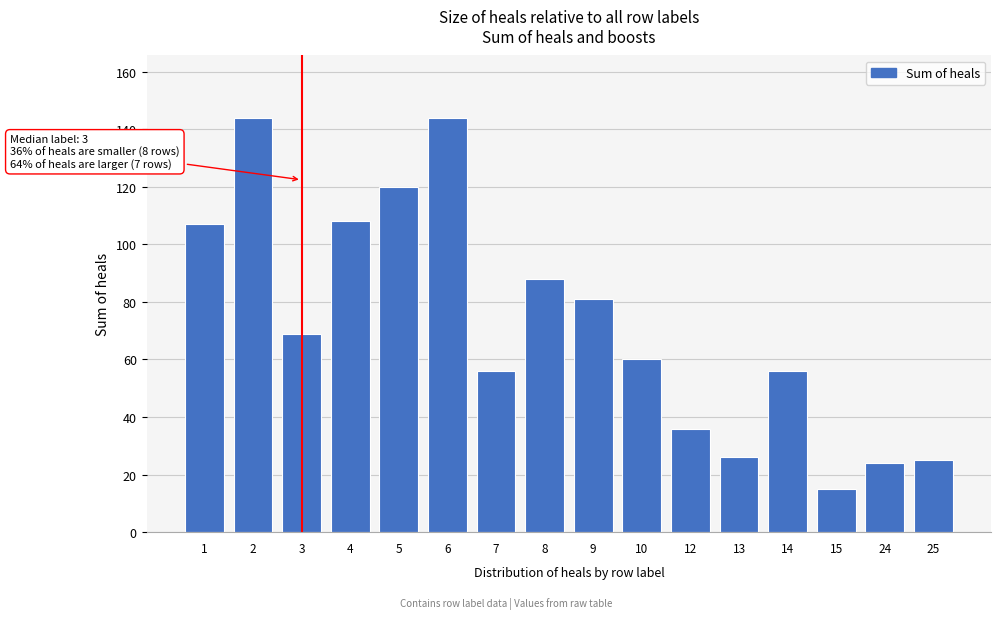

Reading left to right, what are all the values shown in this chart?

107	144	69	108	120	144	56	88	81	60	36	26	56	15	24	25